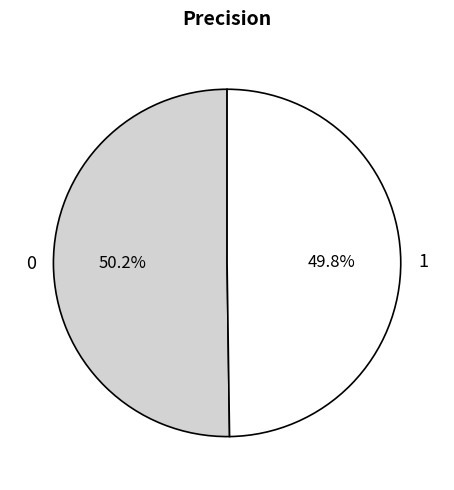

Is it true that 0 is 50% of the pie?

True